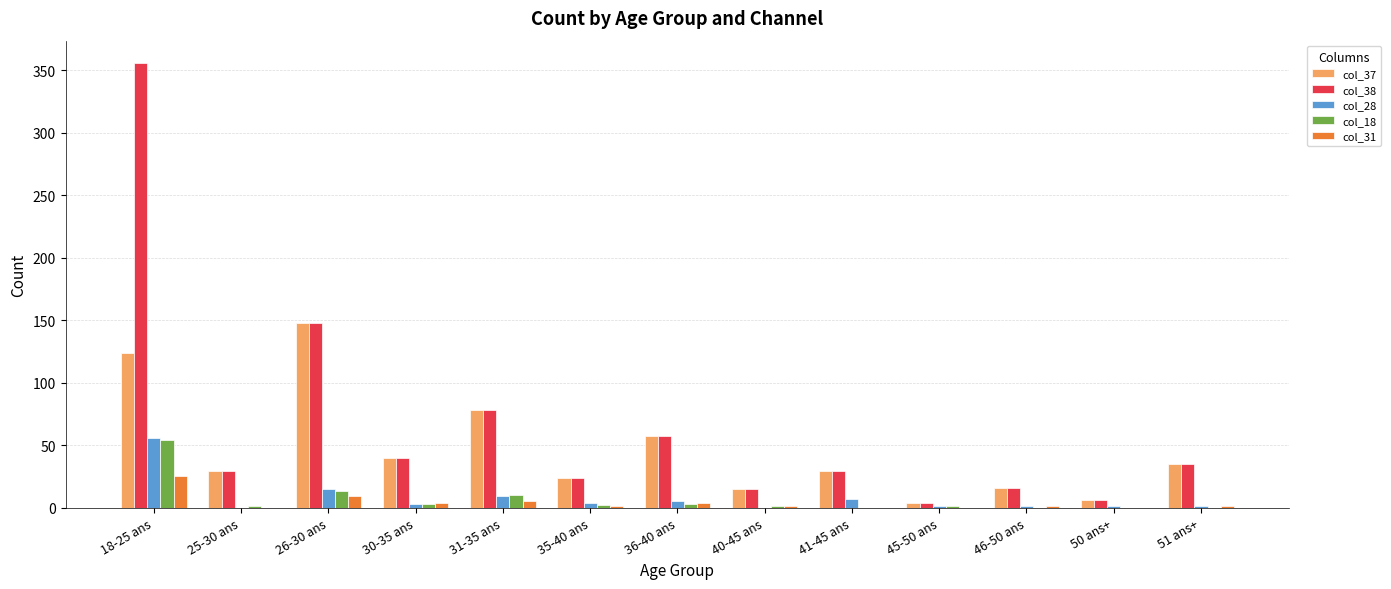

What is the maximum value shown in the chart?

356